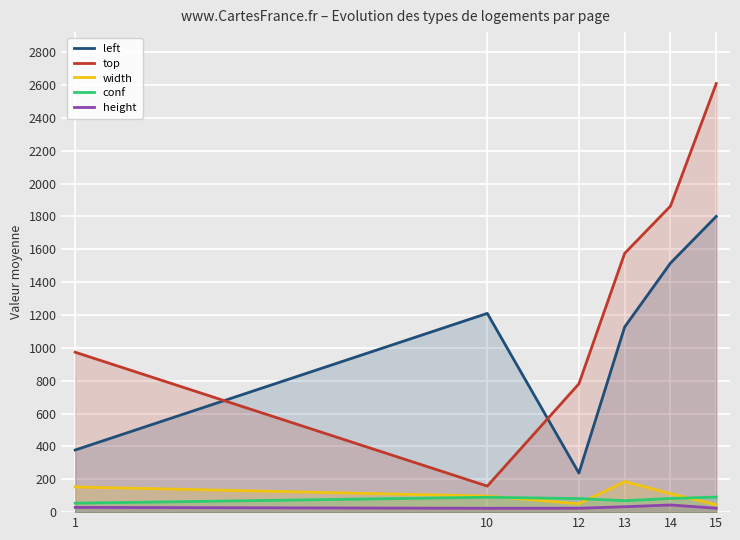

How many lines are shown in the chart?

5